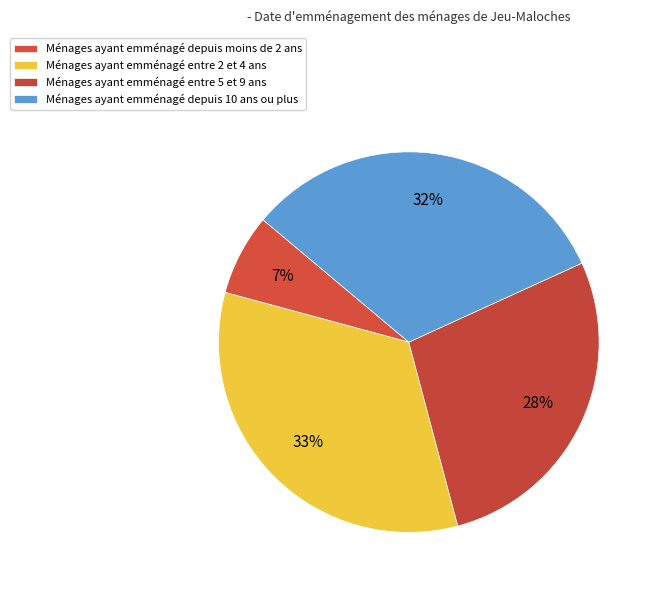

How many slices are in this pie chart?

4